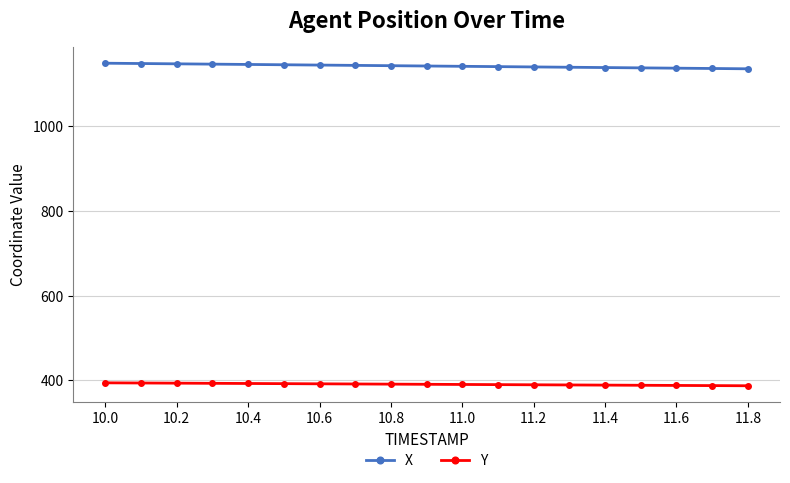

What is the value of the X point at the 7th from the left?

1144.8